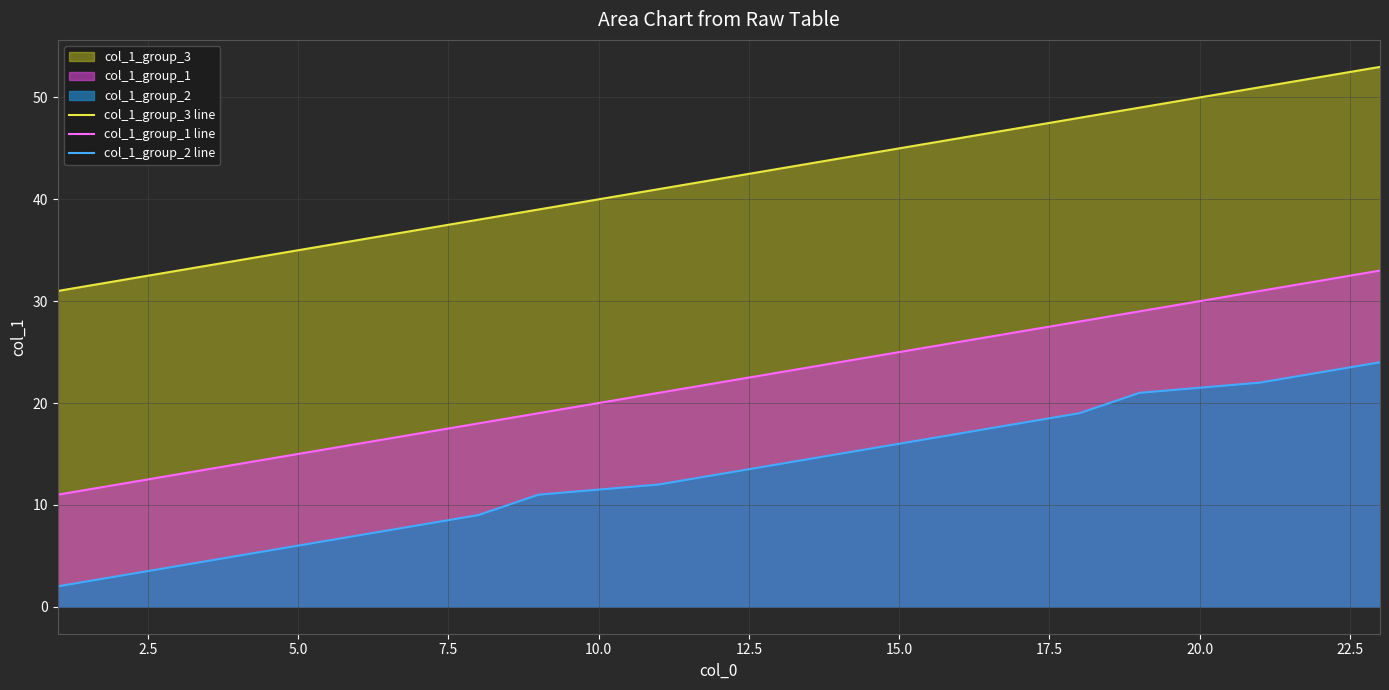

Which series has the largest total across all categories?

col_1_group_3 line